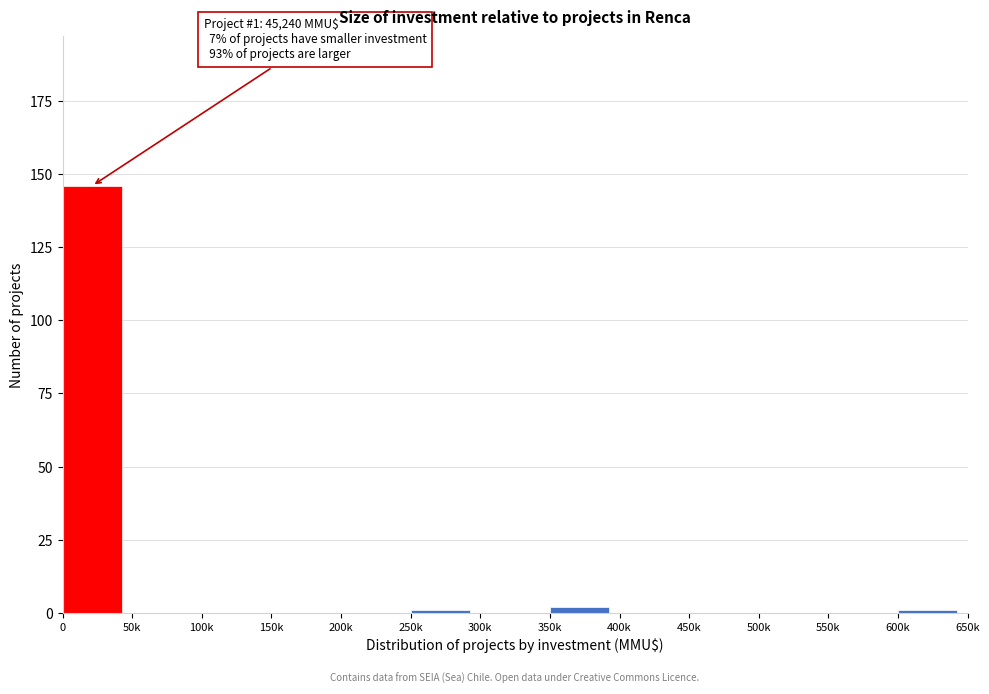

Reading right to left, transcribe all the data shown in this chart.

600k=1	550k=0	500k=0	450k=0	400k=0	350k=2	300k=0	250k=1	200k=0	150k=0	100k=0	50k=0	0=146